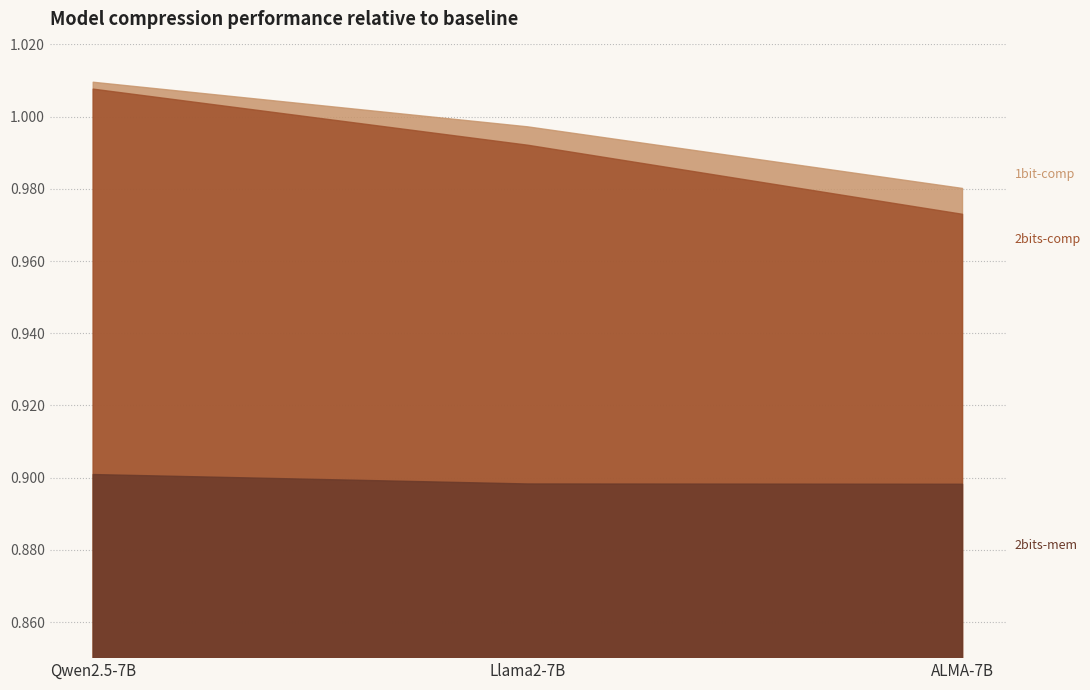

What position from the left is ALMA-7B?

3